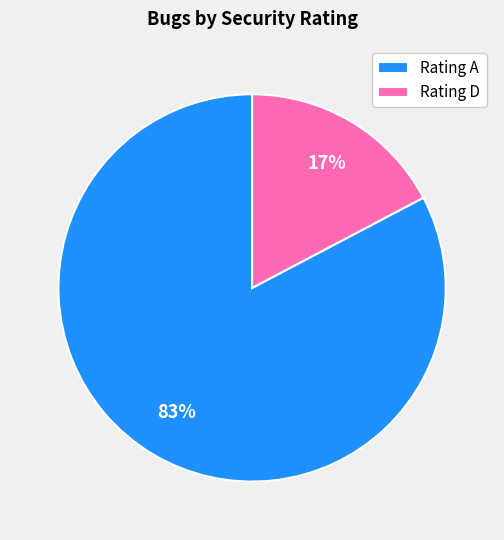

Does any single category account for the majority?

Yes